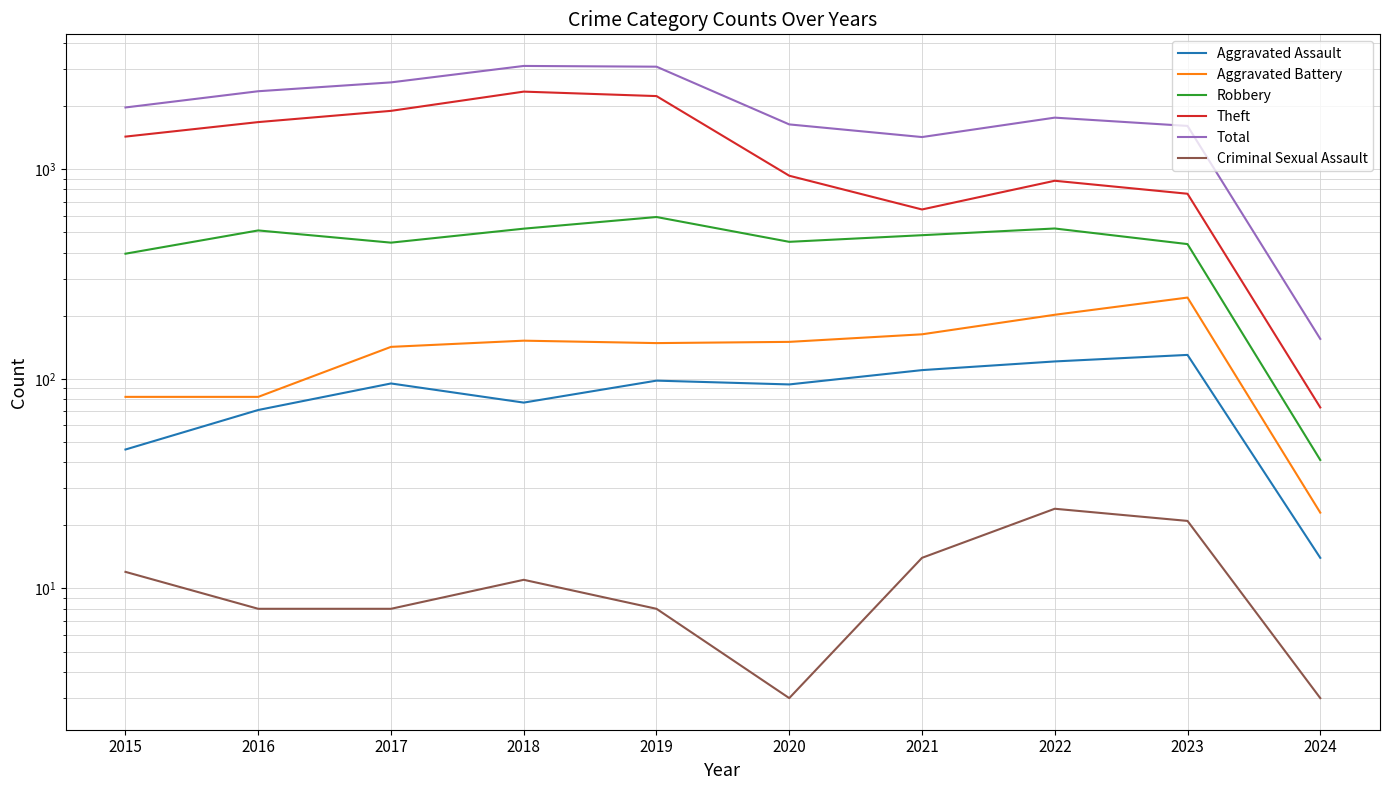

Reading left to right, transcribe all the data shown in this chart.

Aggravated Assault: 2015=46	2016=71	2017=95	2018=77	2019=98	2020=94	2021=110	2022=121	2023=130	2024=14
Aggravated Battery: 2015=82	2016=82	2017=142	2018=152	2019=148	2020=150	2021=163	2022=202	2023=244	2024=23
Robbery: 2015=395	2016=510	2017=446	2018=520	2019=591	2020=450	2021=484	2022=521	2023=439	2024=41
Theft: 2015=1429	2016=1676	2017=1896	2018=2342	2019=2230	2020=930	2021=642	2022=880	2023=763	2024=73
Total: 2015=1968	2016=2352	2017=2592	2018=3105	2019=3080	2020=1634	2021=1422	2022=1760	2023=1607	2024=155
Criminal Sexual Assault: 2015=12	2016=8	2017=8	2018=11	2019=8	2020=3	2021=14	2022=24	2023=21	2024=3